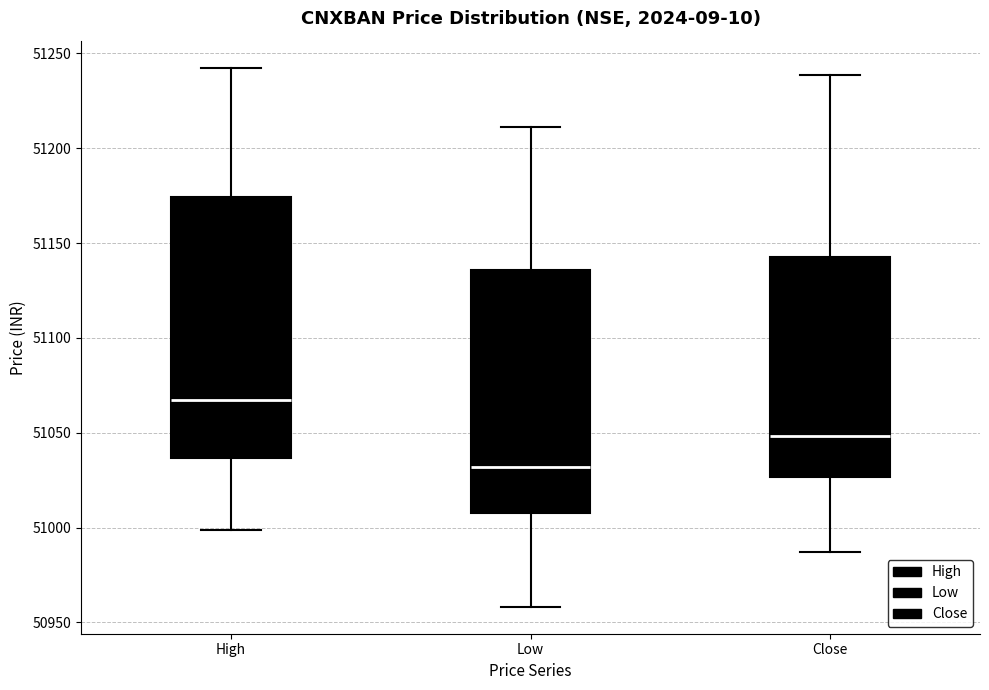

Which box's median line is the lowest?

Low